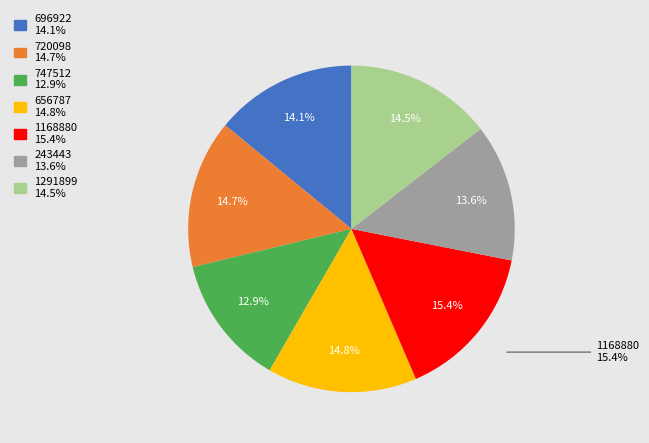

Which category has the biggest portion of the pie?

1168880